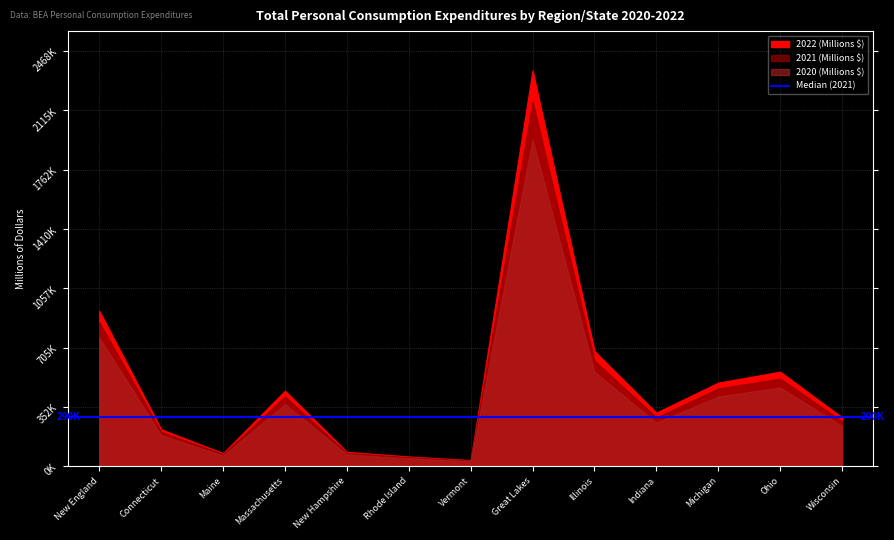

What is the value of the 2020 (Millions $) point at the 2nd from the left?

184319